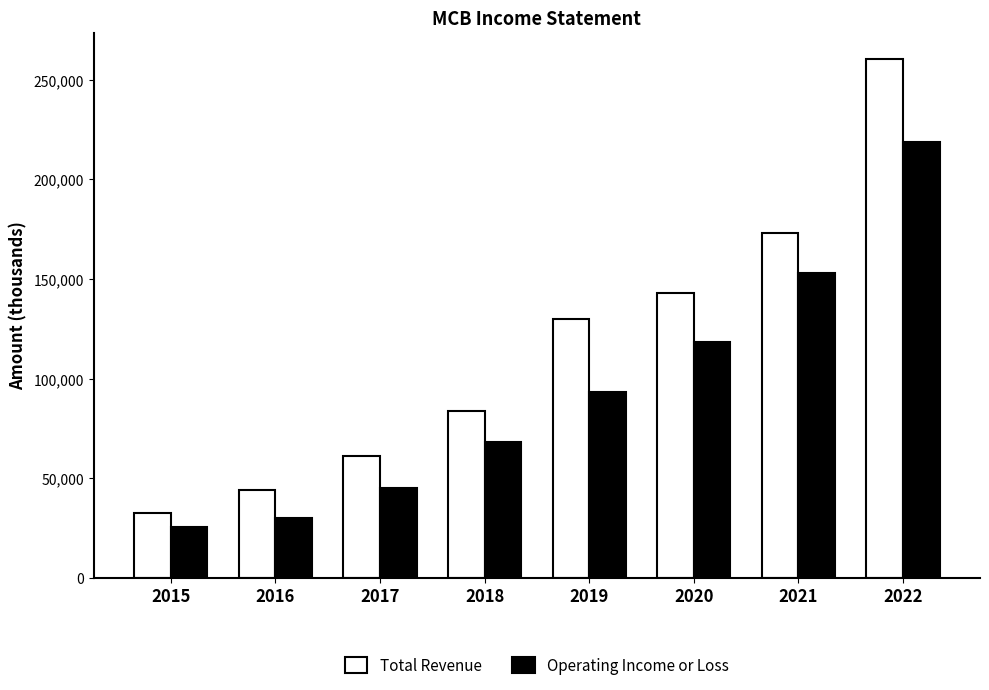

Reading left to right, what are all the values shown in this chart?

Total Revenue: 32700	44200	60900	83900	129800	143100	173300	260700
Operating Income or Loss: 25400	30000	45100	68100	93400	118500	153200	219000